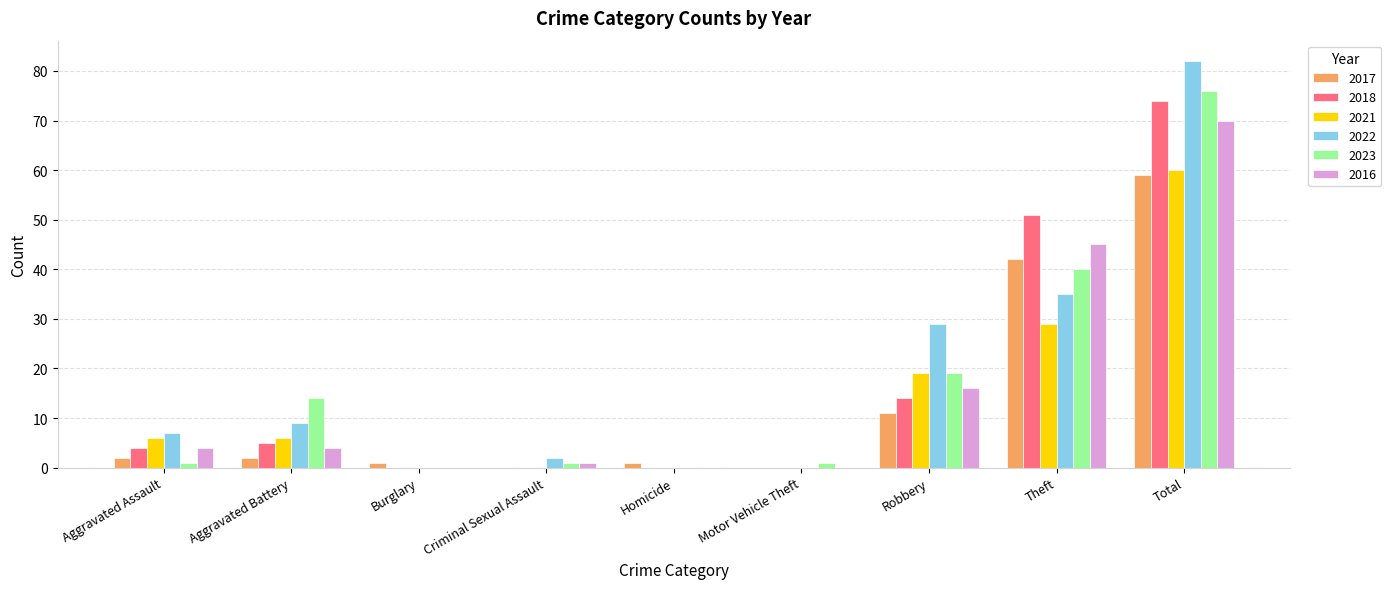

The value of 2017 at Criminal Sexual Assault is 0. True or false?

True